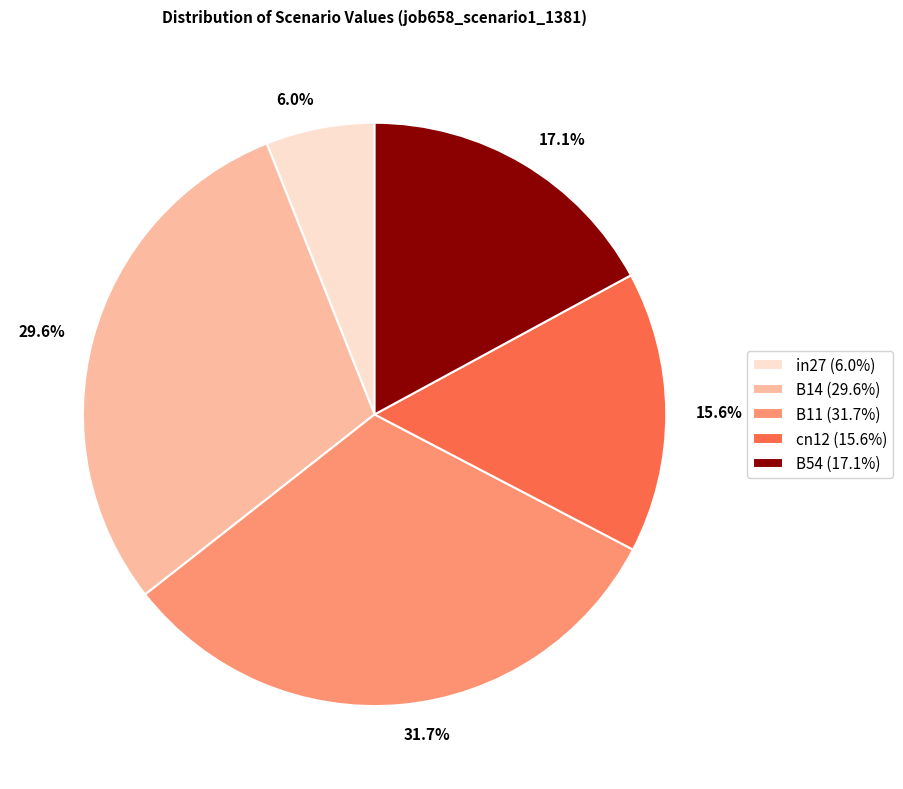

What is the largest slice in the pie chart?

B11